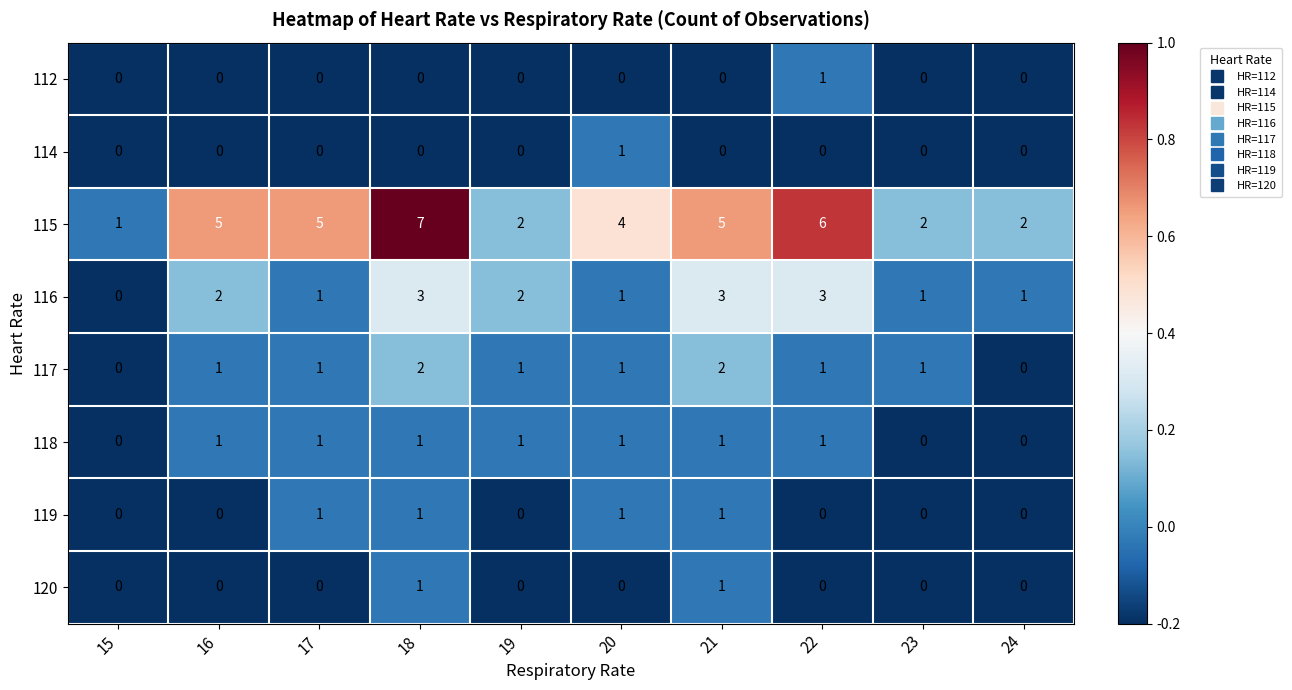

Where is 115 nearest to the value 4?

20